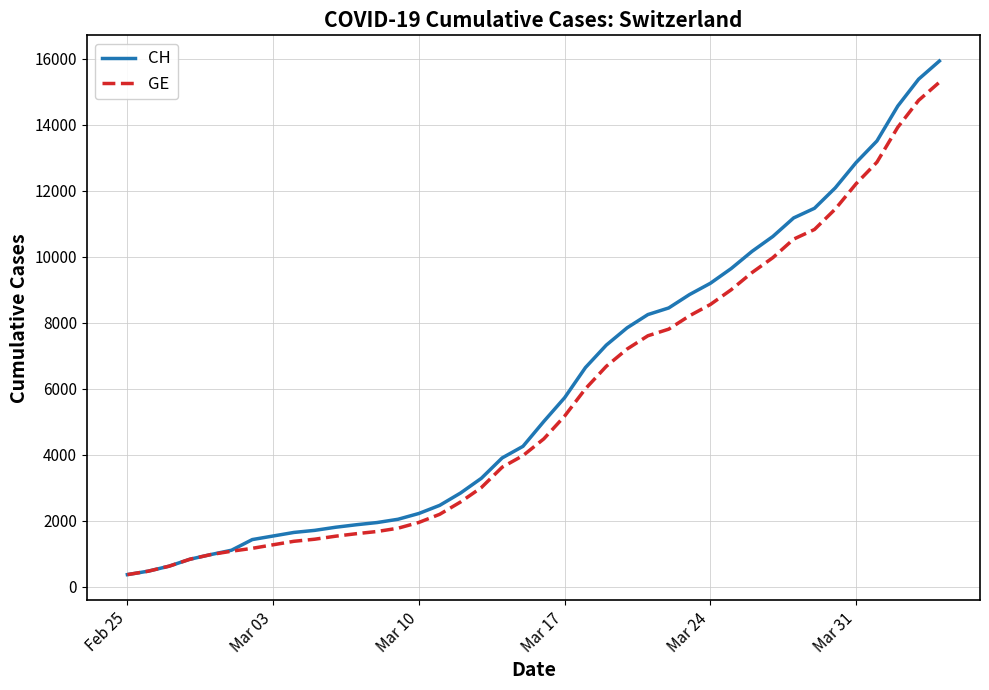

What is the difference between the maximum and second lowest values in the CH series?

15447